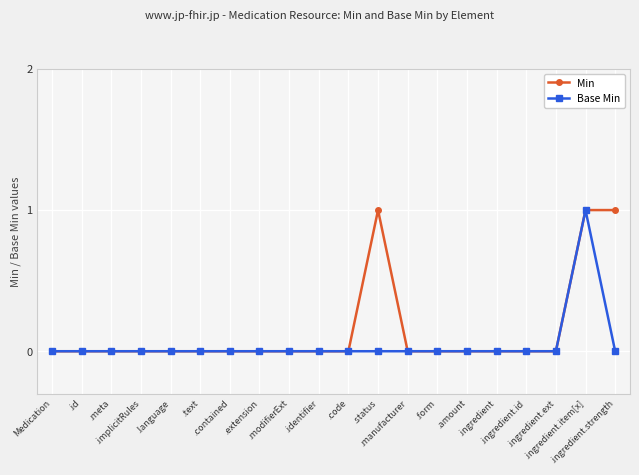

True or false: Min has more than 0 interior local peaks.

True